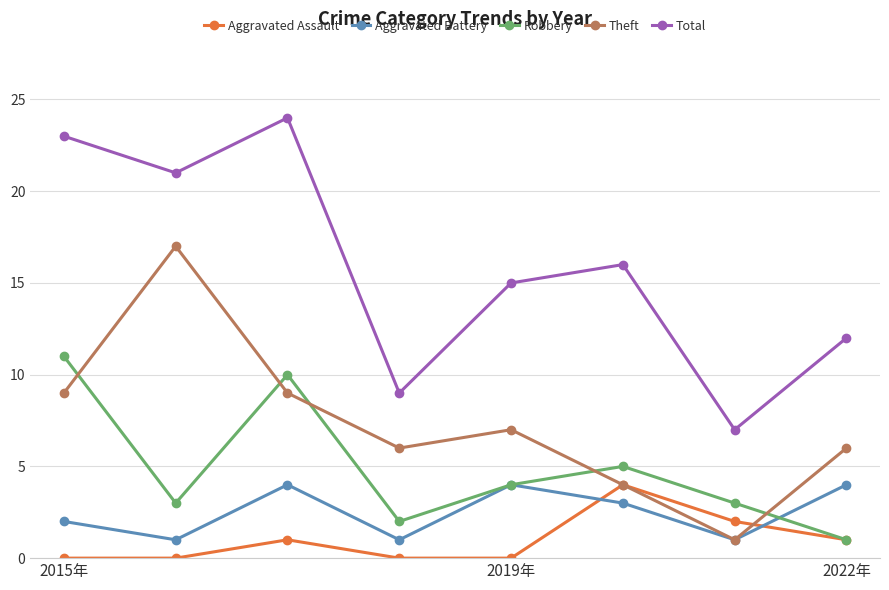

What is the minimum value for Theft?

1